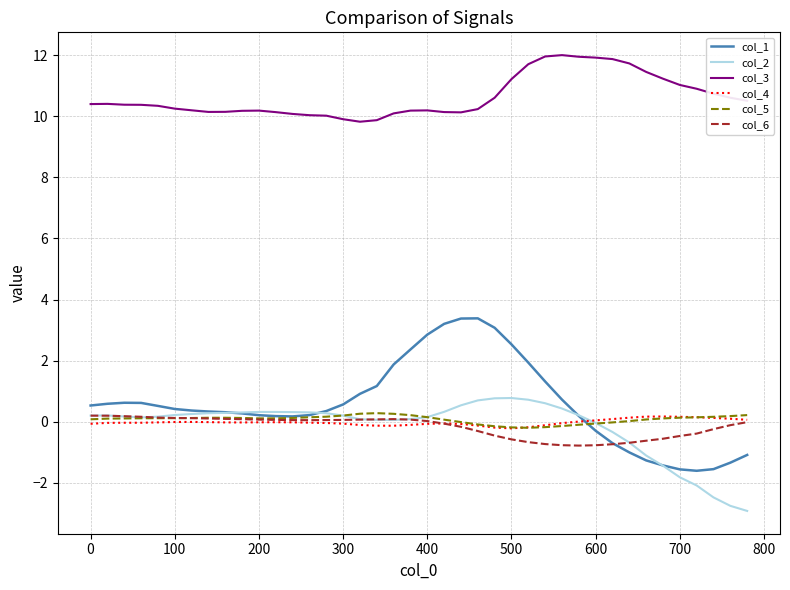

True or false: col_3 and col_4 intersect in this chart.

False